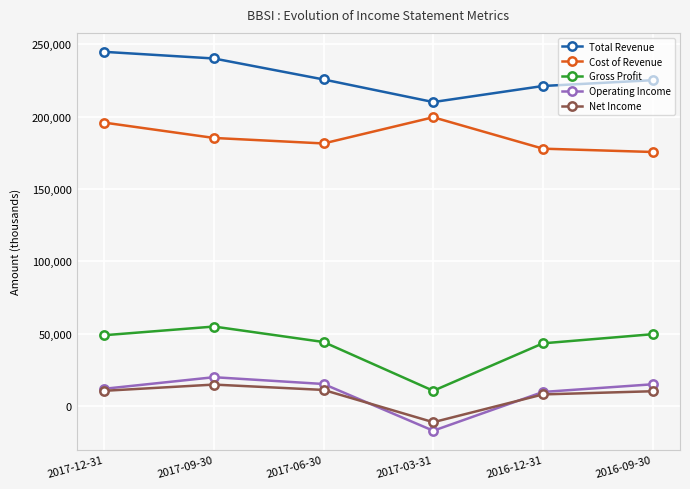

True or false: Total Revenue has more than 0 points higher than both neighbors.

False